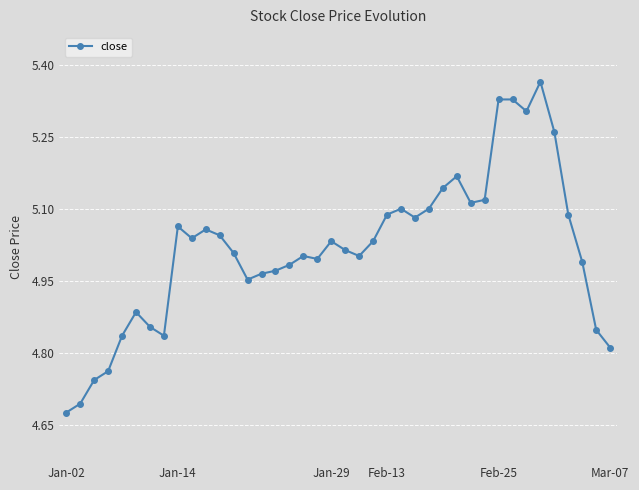

True or false: the data has more than 0 interior local peaks.

True